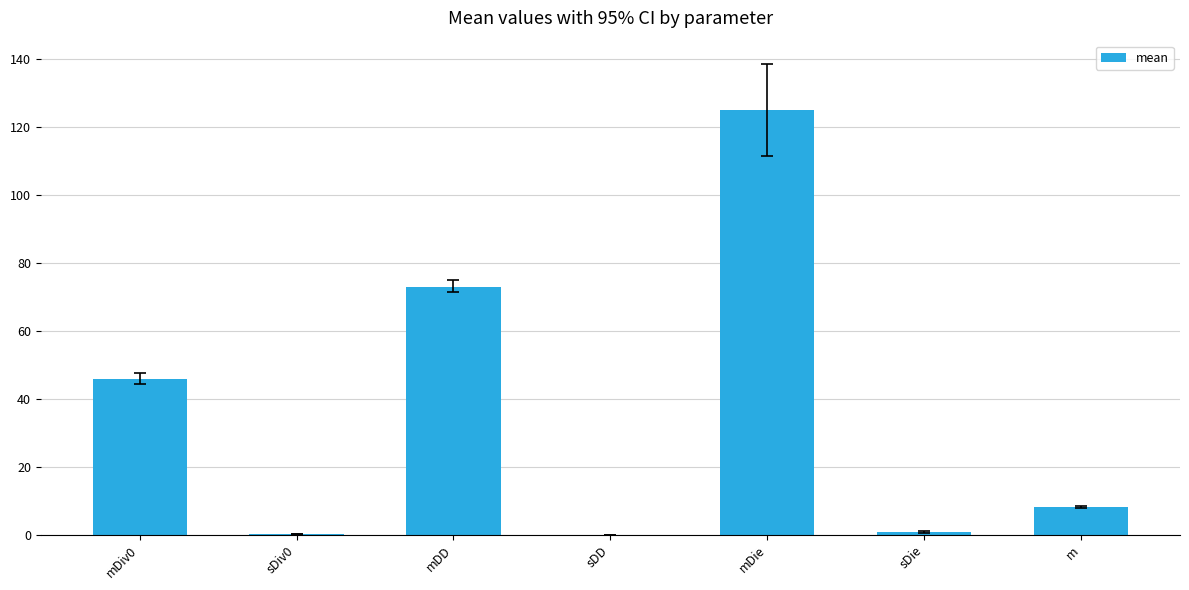

At which label is the value closest to 62?

mDD